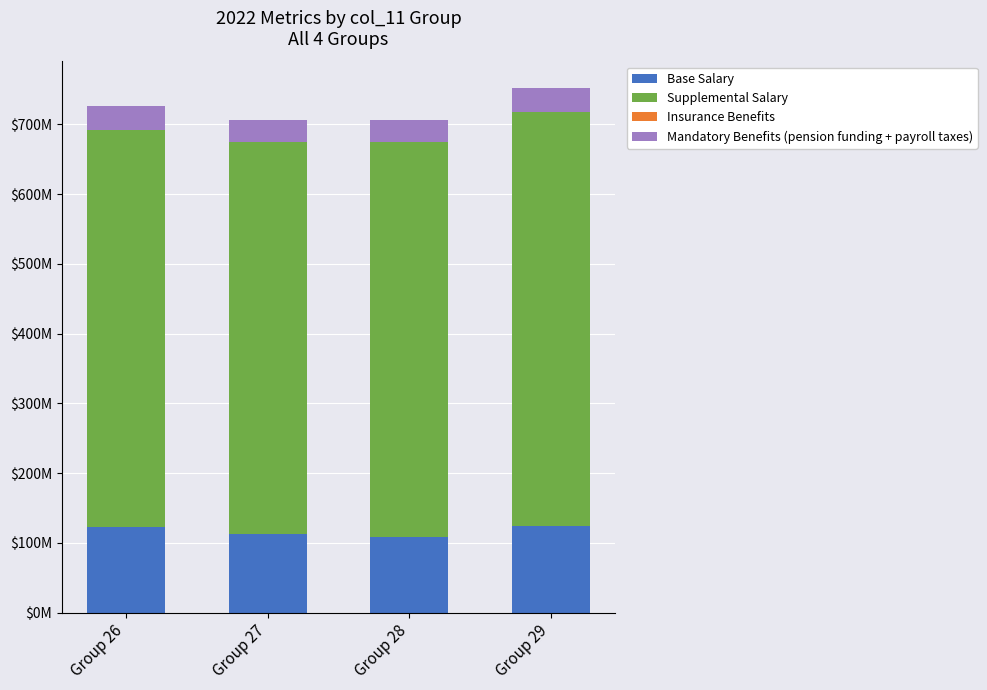

What is the average value of the Base Salary series?

117069956